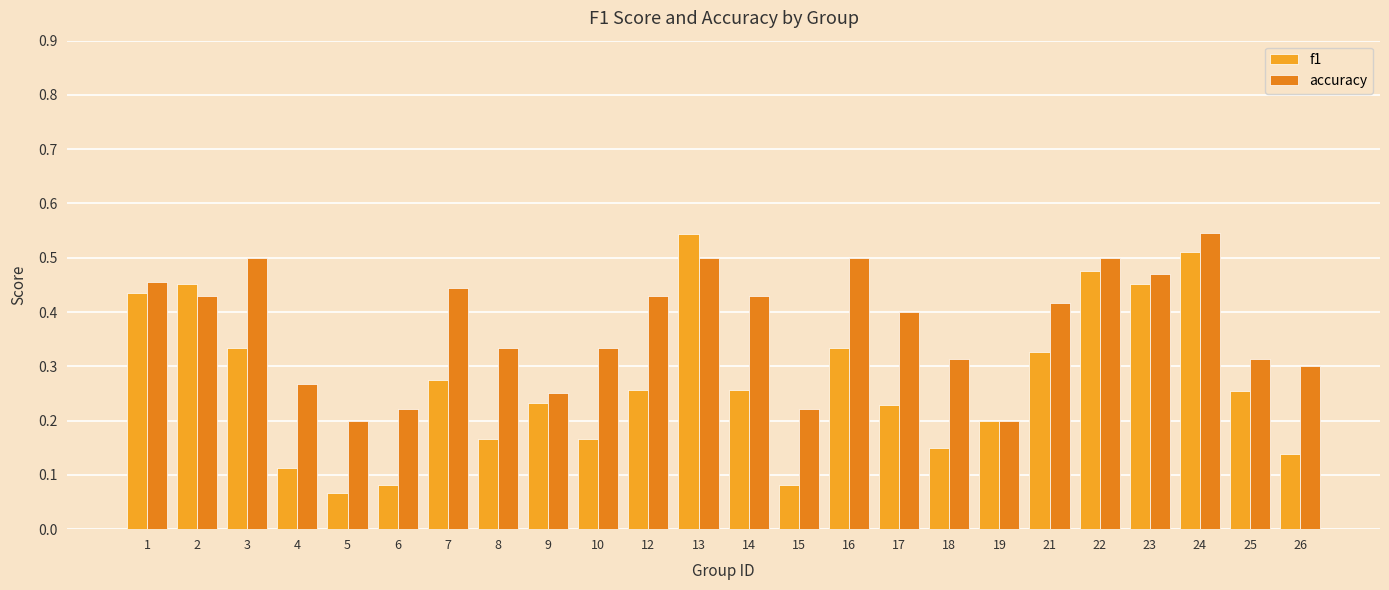

Which category has the highest value in the f1 series?

13